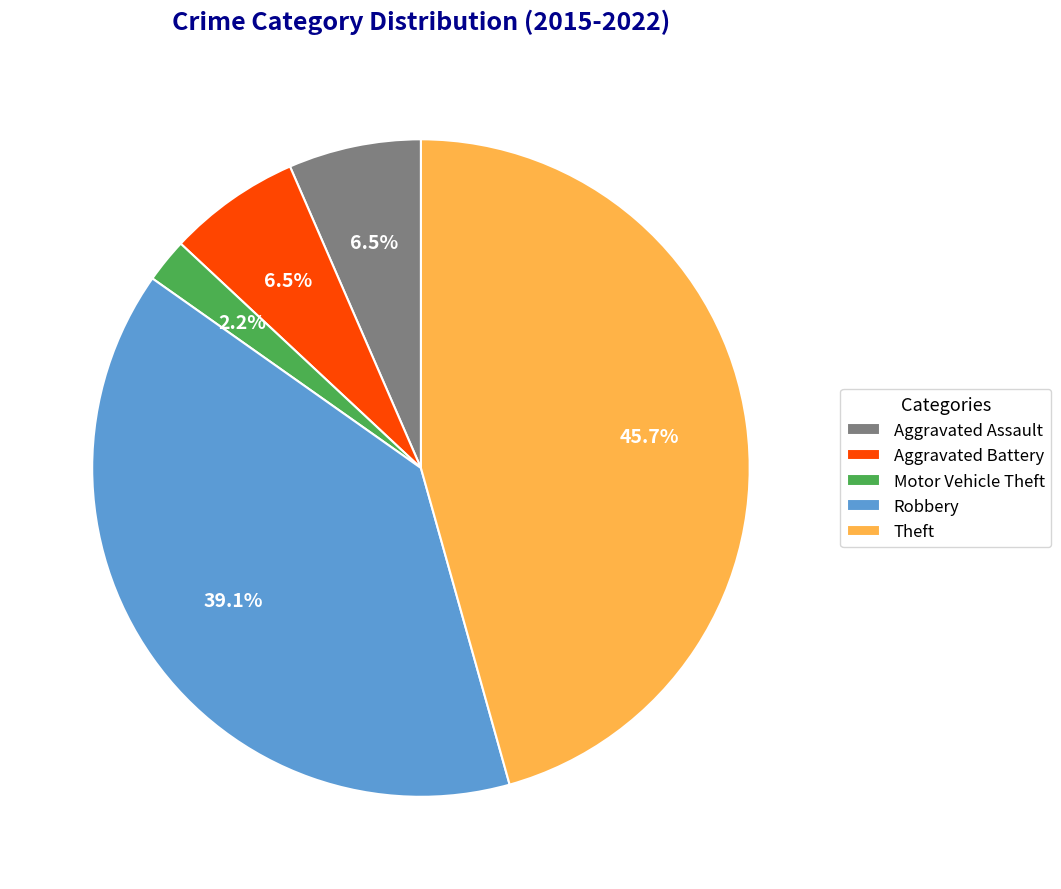

How many segments does this pie chart have?

5